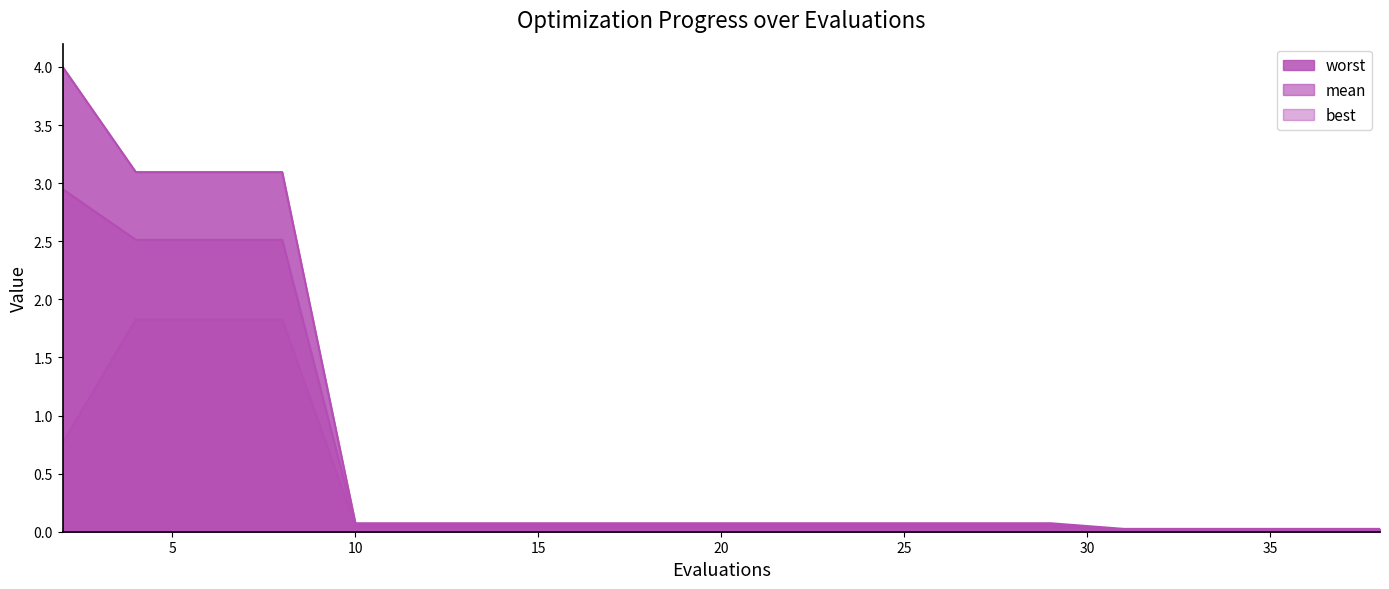

The mean series shows 0.0 at 21. True or false?

False